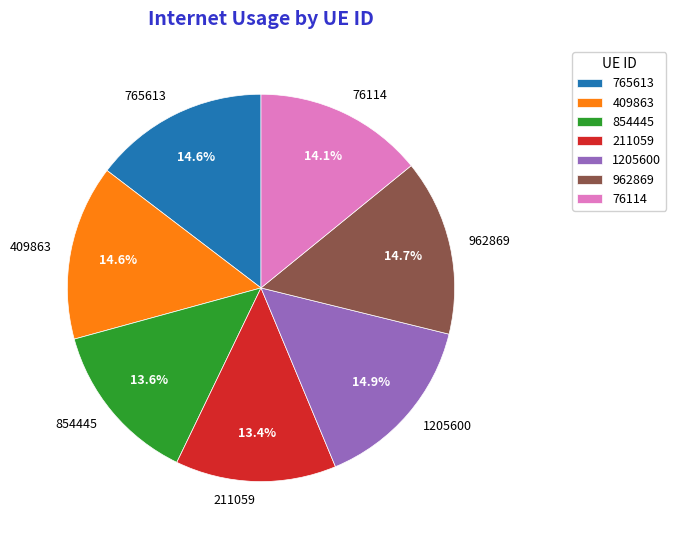

Combined, do 211059 and 1205600 account for over 50%?

No